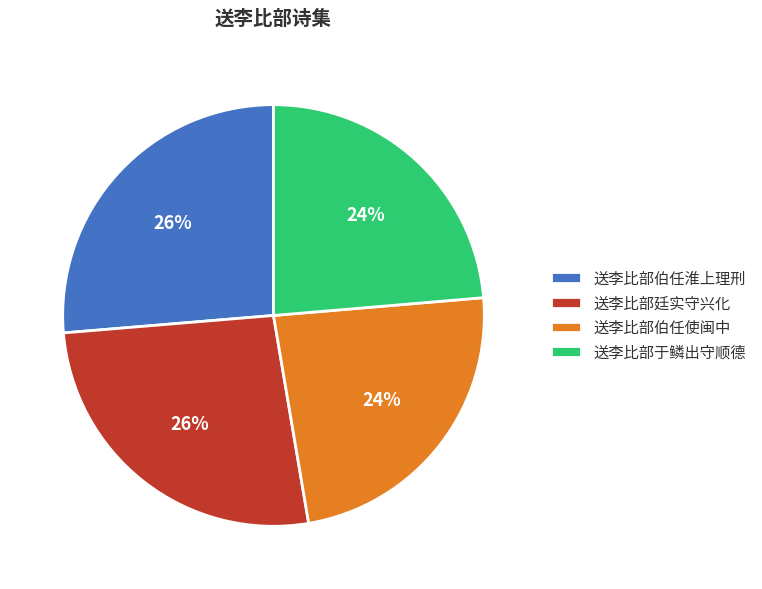

What percentage is the 送李比部伯任使闽中 slice, to the nearest percent?

24%